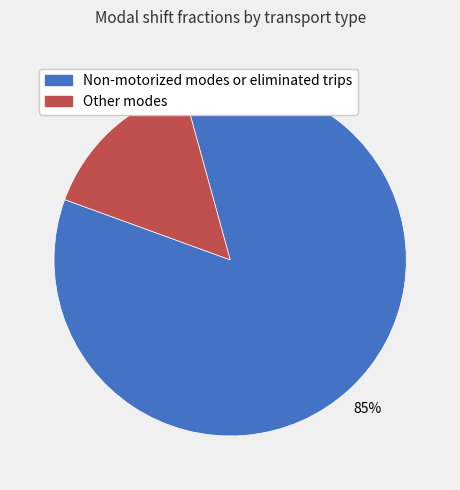

To the nearest percent, what is the average slice percentage?

50%